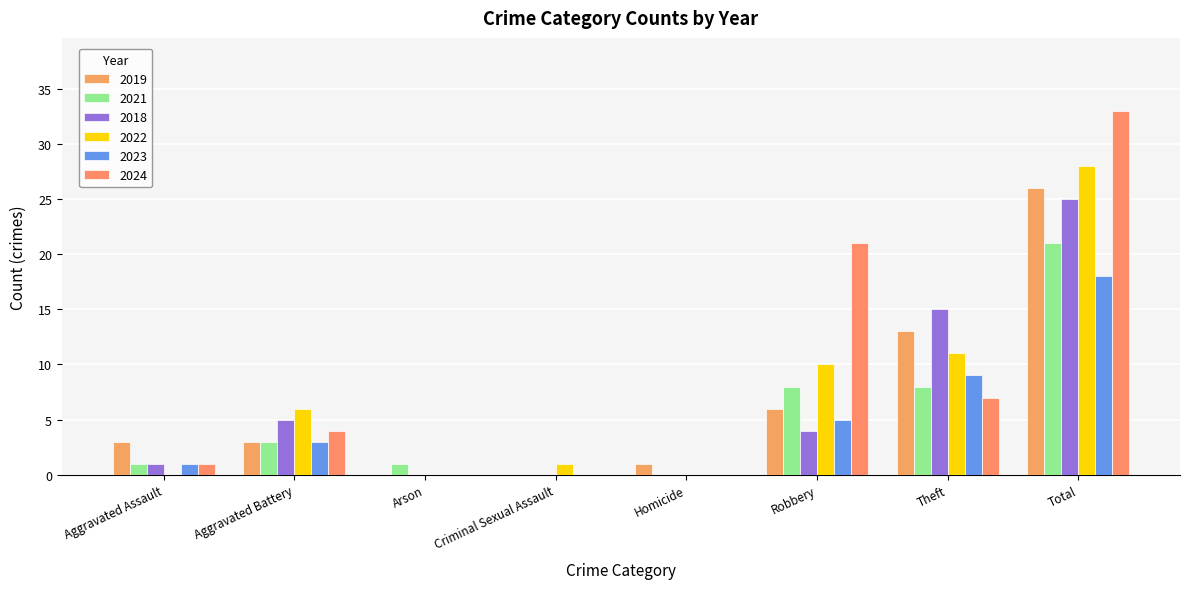

Reading left to right, what are all the values shown in this chart?

2019: Aggravated Assault=3	Aggravated Battery=3	Arson=0	Criminal Sexual Assault=0	Homicide=1	Robbery=6	Theft=13	Total=26
2021: Aggravated Assault=1	Aggravated Battery=3	Arson=1	Criminal Sexual Assault=0	Homicide=0	Robbery=8	Theft=8	Total=21
2018: Aggravated Assault=1	Aggravated Battery=5	Arson=0	Criminal Sexual Assault=0	Homicide=0	Robbery=4	Theft=15	Total=25
2022: Aggravated Assault=0	Aggravated Battery=6	Arson=0	Criminal Sexual Assault=1	Homicide=0	Robbery=10	Theft=11	Total=28
2023: Aggravated Assault=1	Aggravated Battery=3	Arson=0	Criminal Sexual Assault=0	Homicide=0	Robbery=5	Theft=9	Total=18
2024: Aggravated Assault=1	Aggravated Battery=4	Arson=0	Criminal Sexual Assault=0	Homicide=0	Robbery=21	Theft=7	Total=33